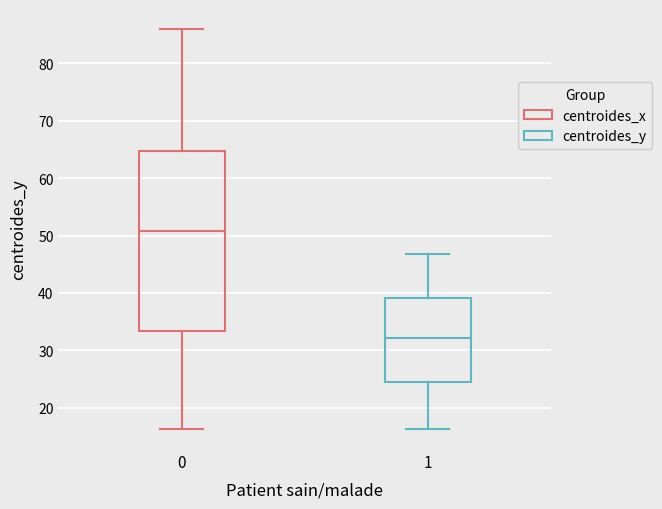

Reading left to right, transcribe this box plot: for each box, give where its median line is, the range the box spans, and where its two whiskers end, as read against the y-axis. The values are not printed on the chart, so give them approximately, as read against the axis.

0: median 51, box 33 to 65, whiskers 16 to 86
1: median 32, box 25 to 39, whiskers 16 to 47